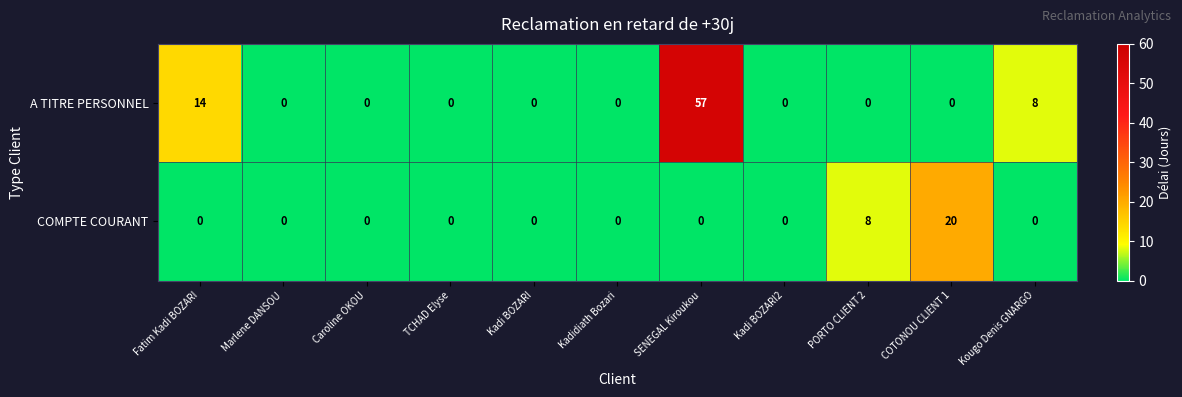

Where is COMPTE COURANT nearest to the value 10?

PORTO CLIENT 2